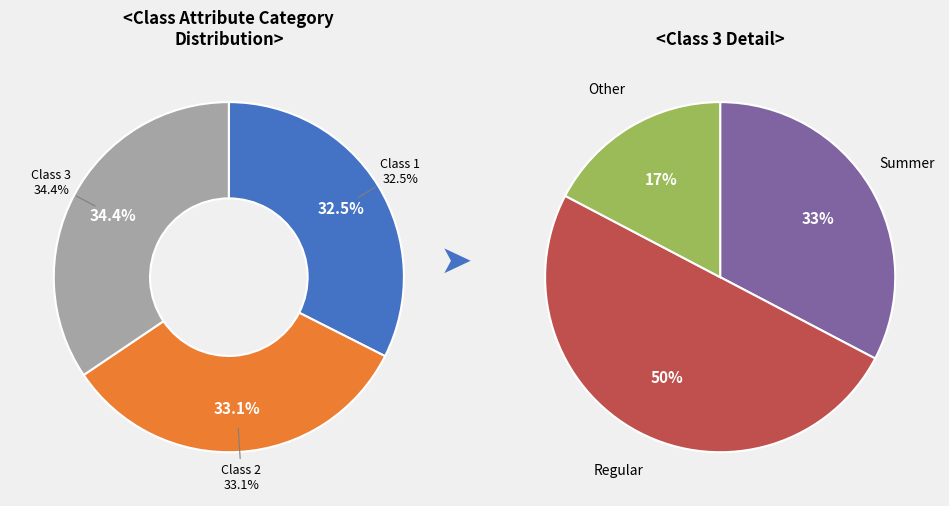

To the nearest percent, what percentage of the pie is Class 1?

32%